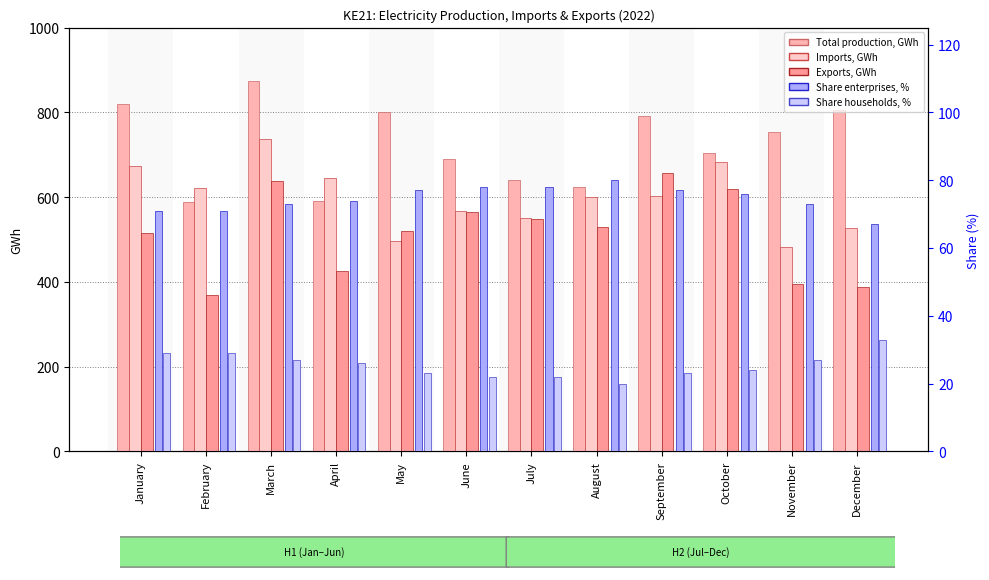

Which series has the largest total across all categories?

Total electricity production, GWh